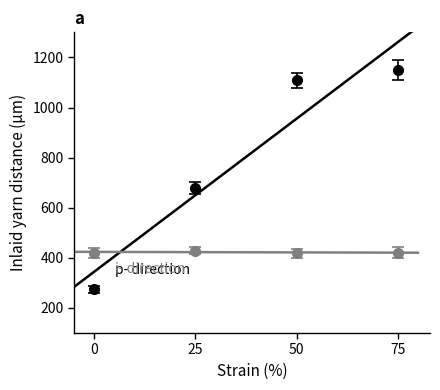

List the labels in order of p-direction value, smallest first.

0, 25, 50, 75